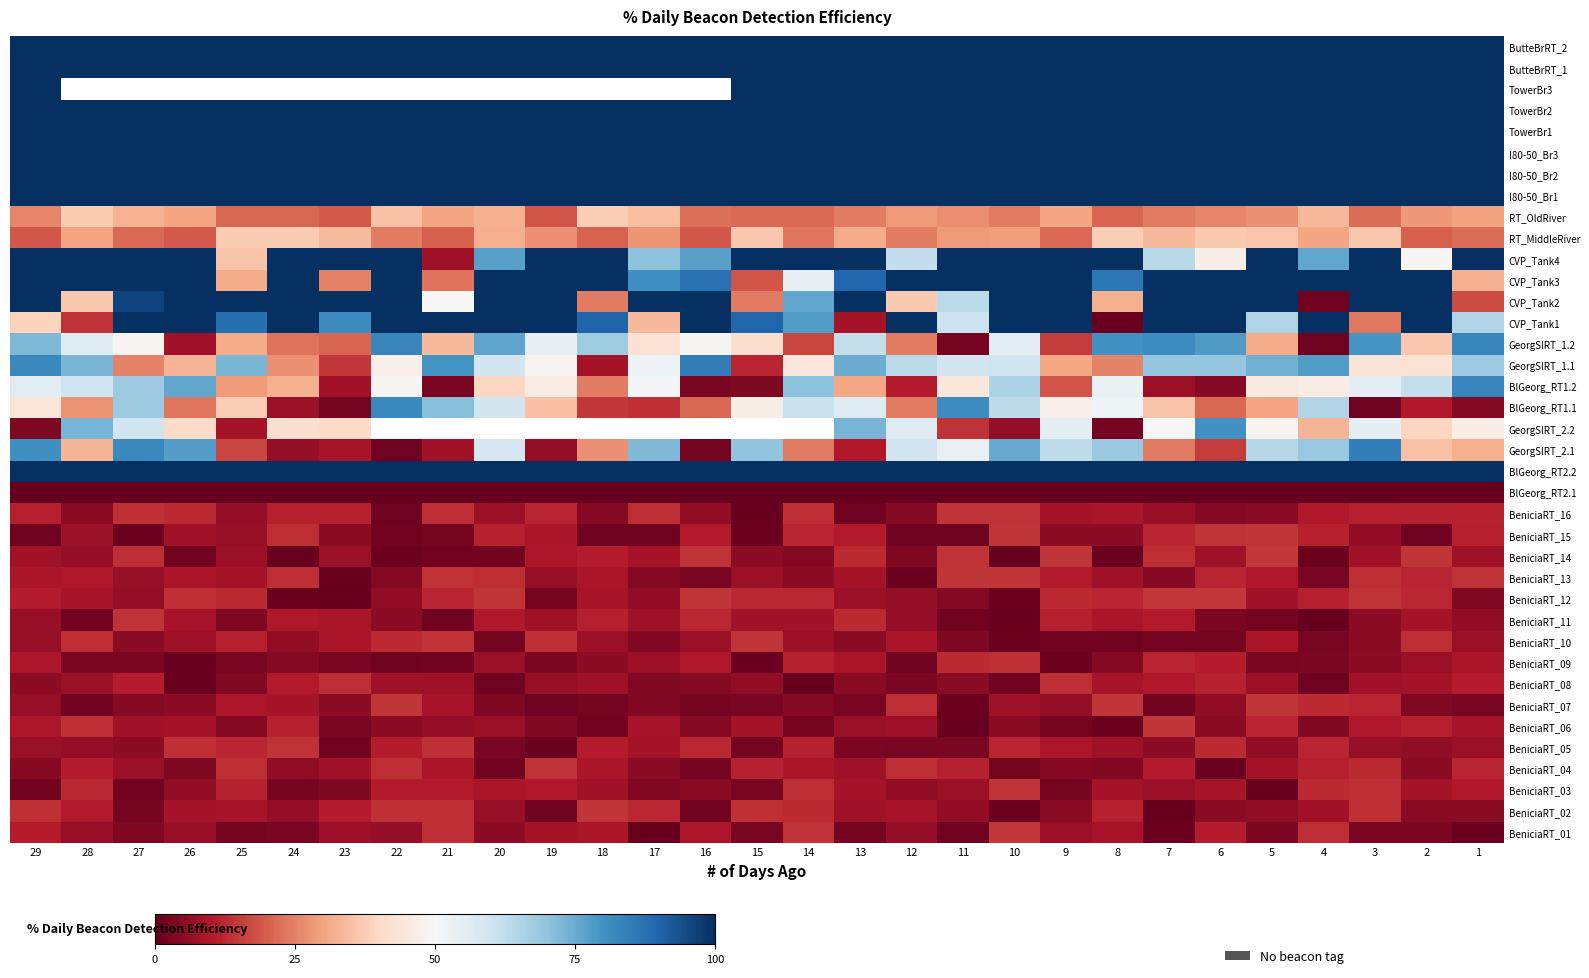

What is the difference between the highest and lowest values at 12?

100.0